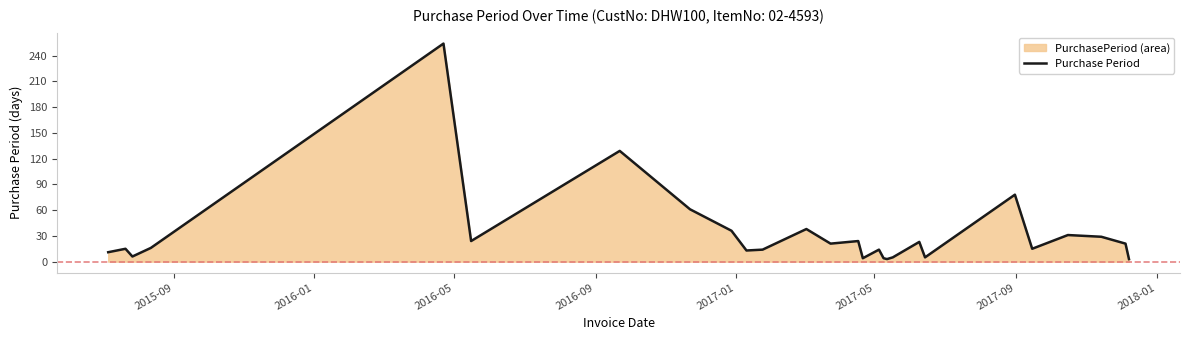

Does the chart have visible grid lines?

No